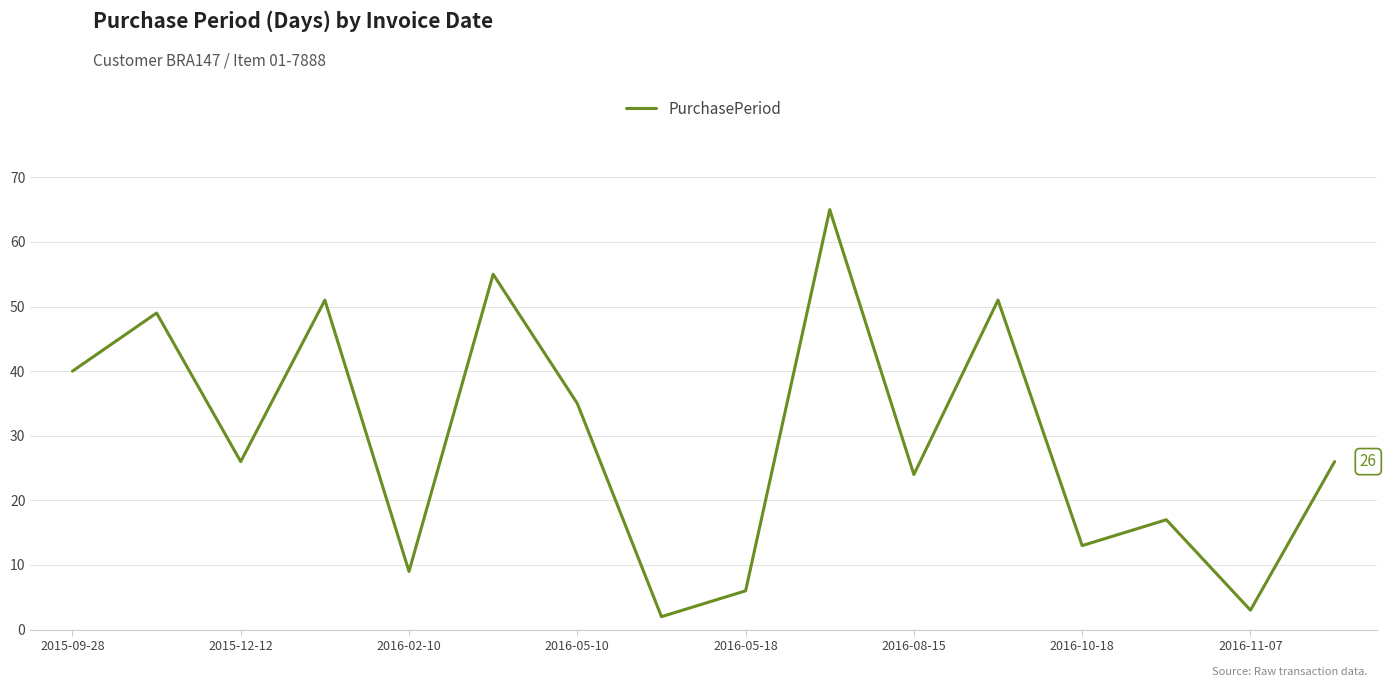

What is the greatest value displayed?

65